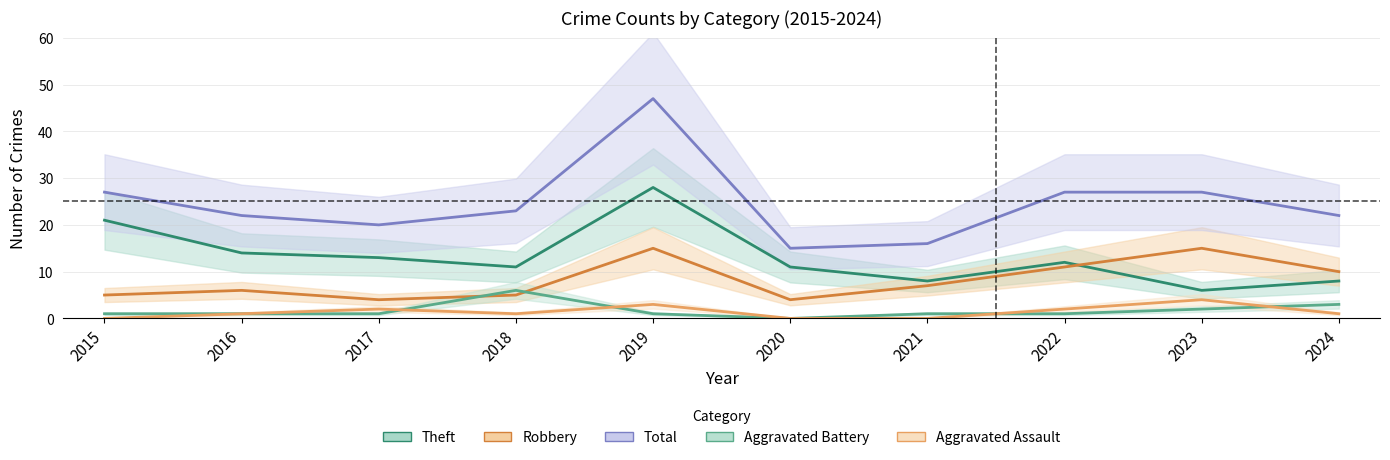

Reading left to right, list all the values displayed in this chart.

Theft: 21	14	13	11	28	11	8	12	6	8
Robbery: 5	6	4	5	15	4	7	11	15	10
Total: 27	22	20	23	47	15	16	27	27	22
Aggravated Battery: 1	1	1	6	1	0	1	1	2	3
Aggravated Assault: 0	1	2	1	3	0	0	2	4	1